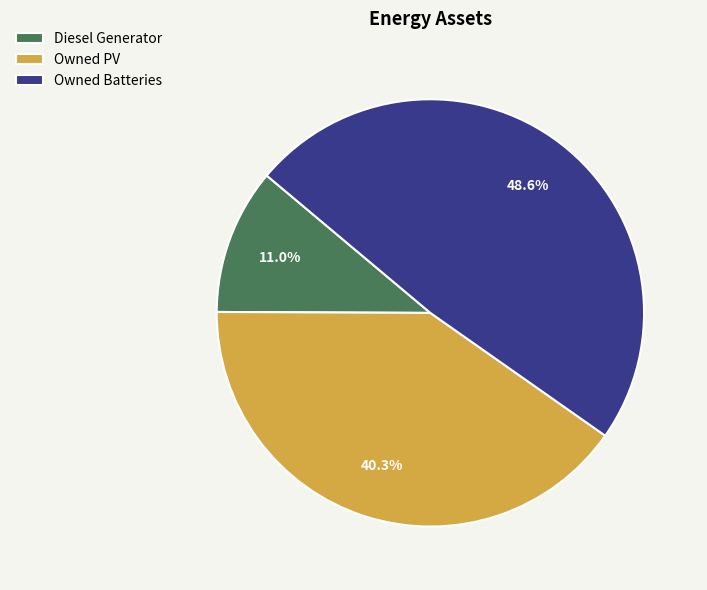

Is Owned PV the majority of the pie?

No